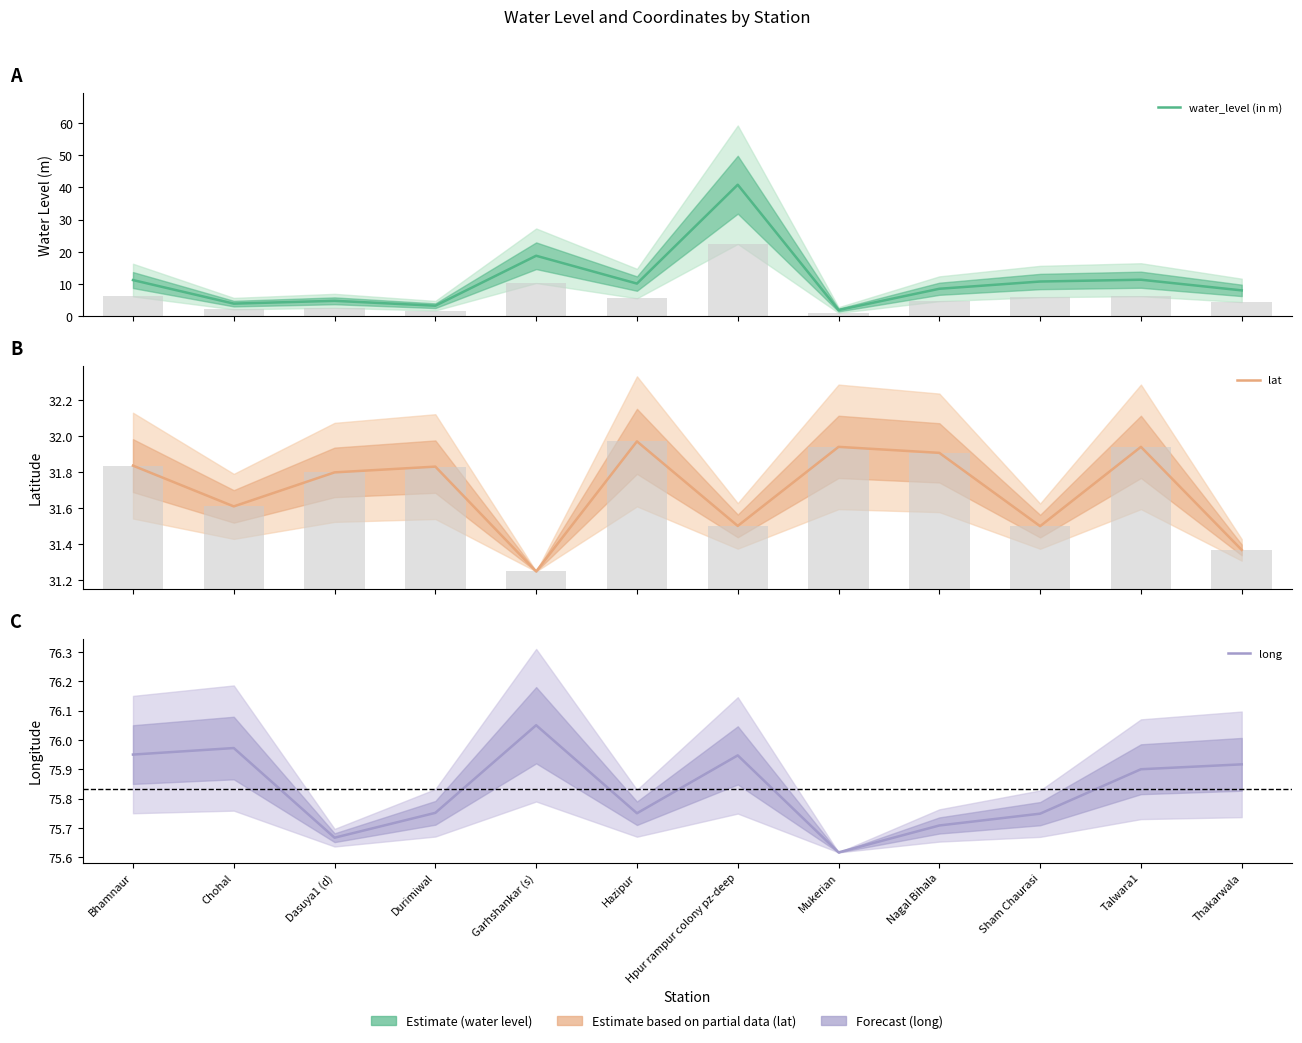

What is the minimum value shown in the chart?

2.0